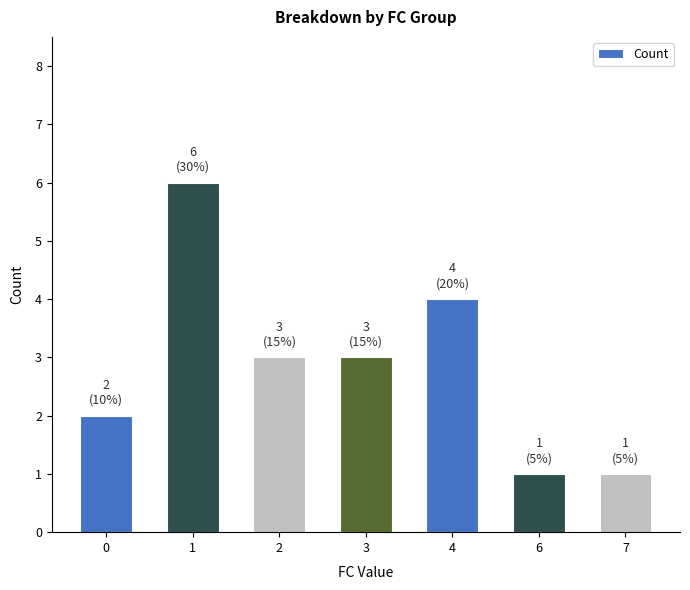

The value at 6 is 0. True or false?

False